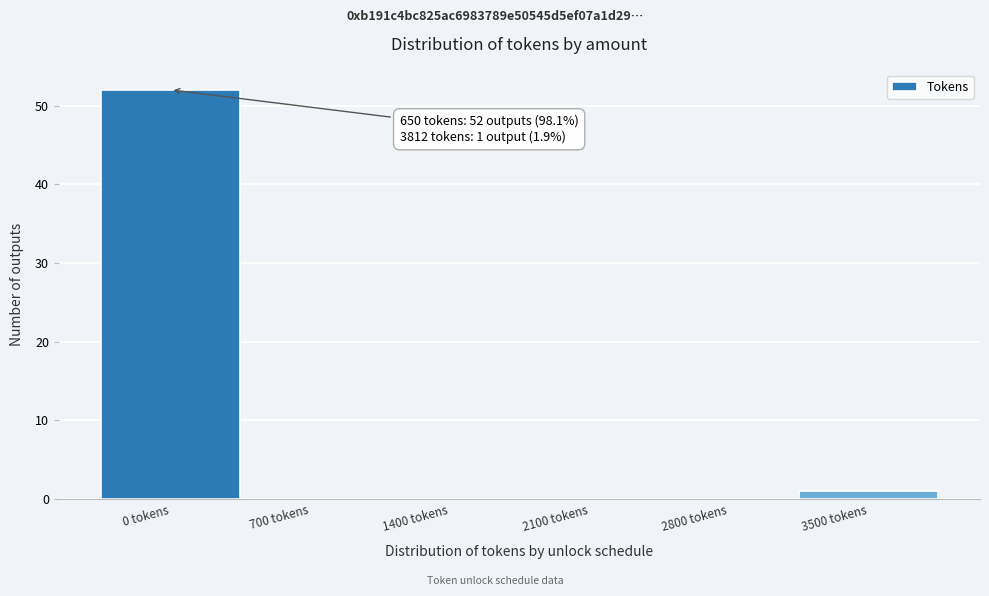

Reading right to left, what are all the values shown in this chart?

3500 tokens=1	2800 tokens=0	2100 tokens=0	1400 tokens=0	700 tokens=0	0 tokens=52